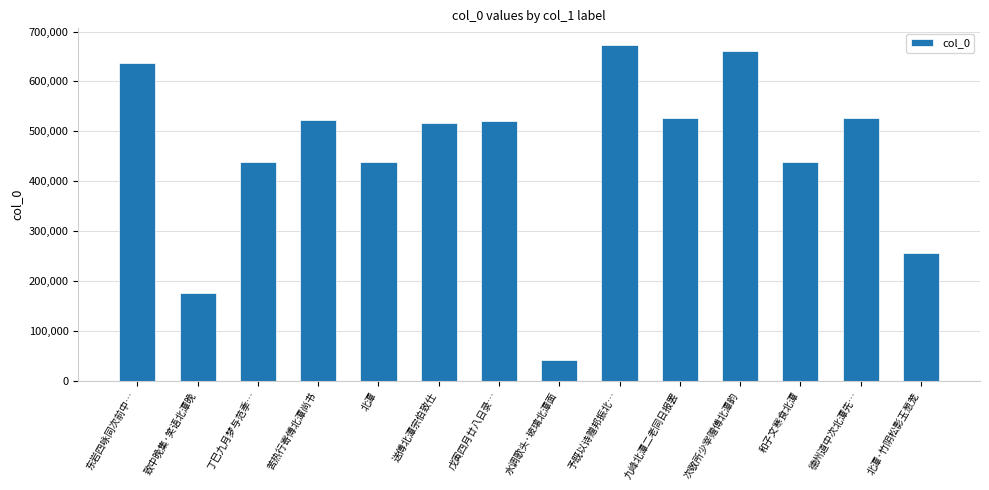

What is the label of the 7th bar from the left?

戊寅四月廿八日录…